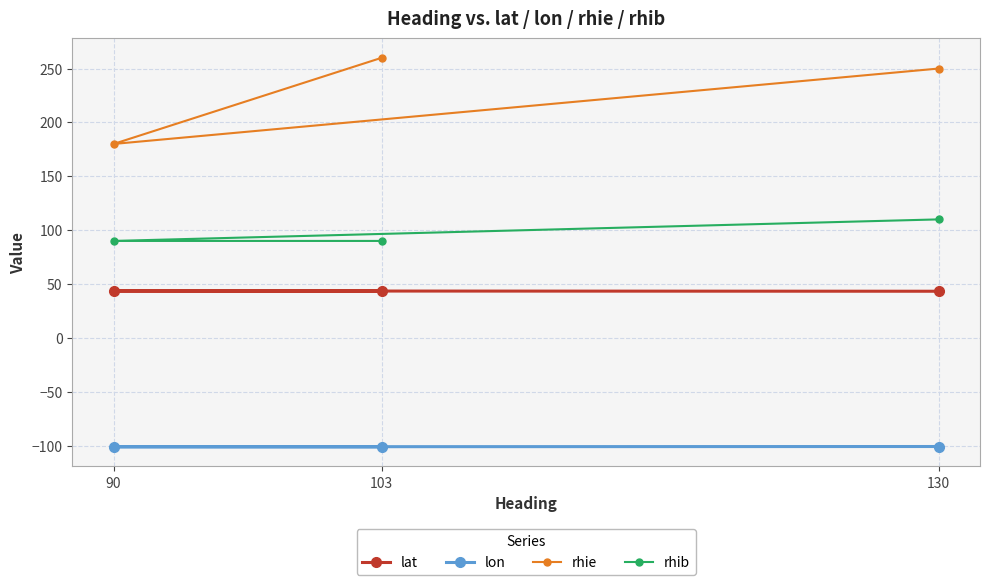

What is the sum of the lon values at 103 and 130?

-201.9